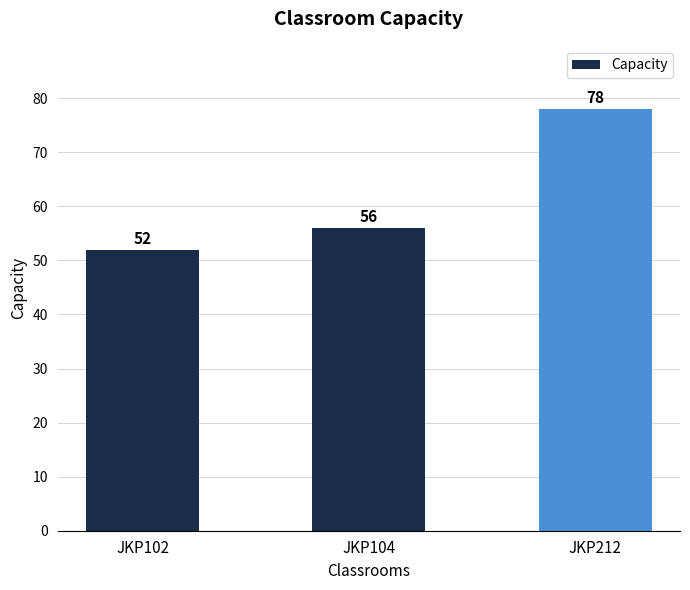

The value at JKP104 is 95. True or false?

False